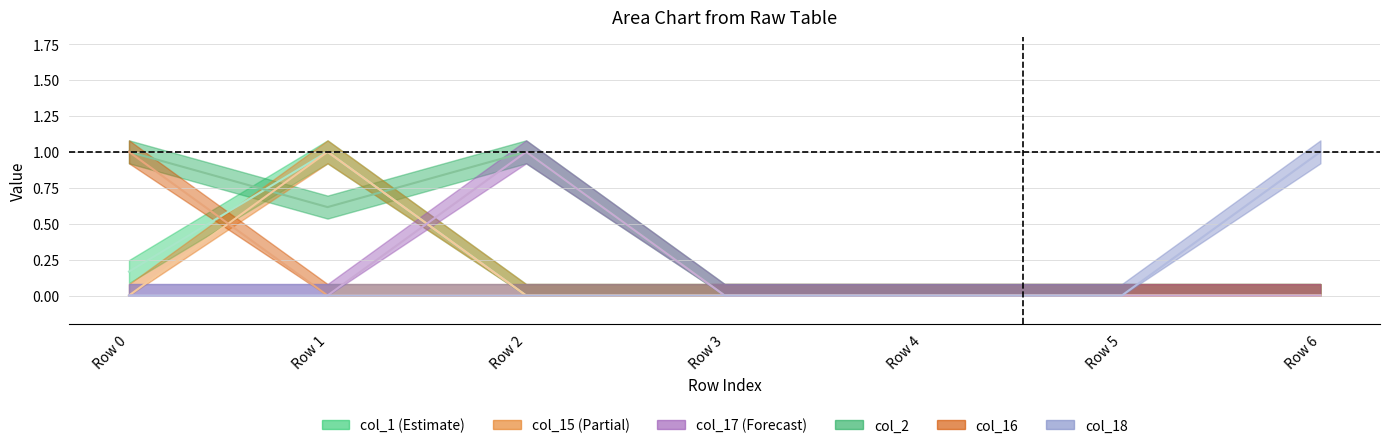

Which has a higher value, Row 1 or Row 2?

Row 1